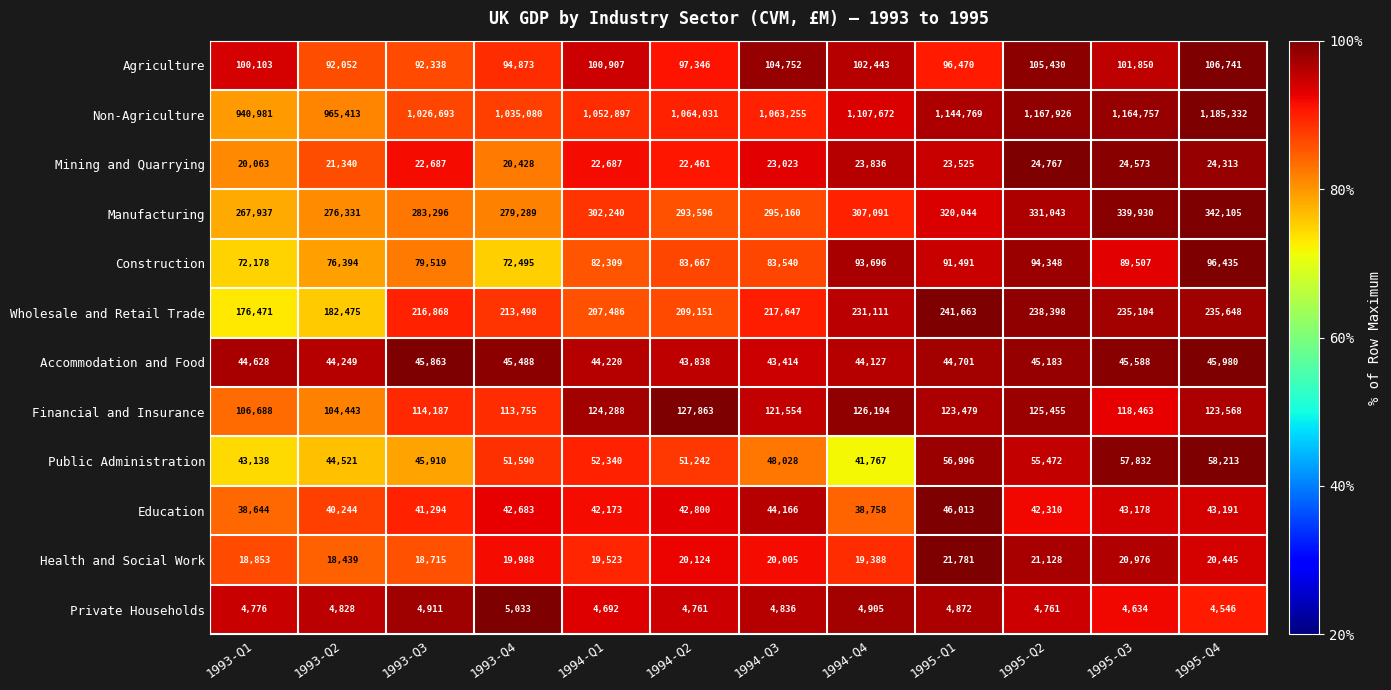

Between 1993-Q1 and 1993-Q3, which series saw the biggest shift?

Non-Agriculture